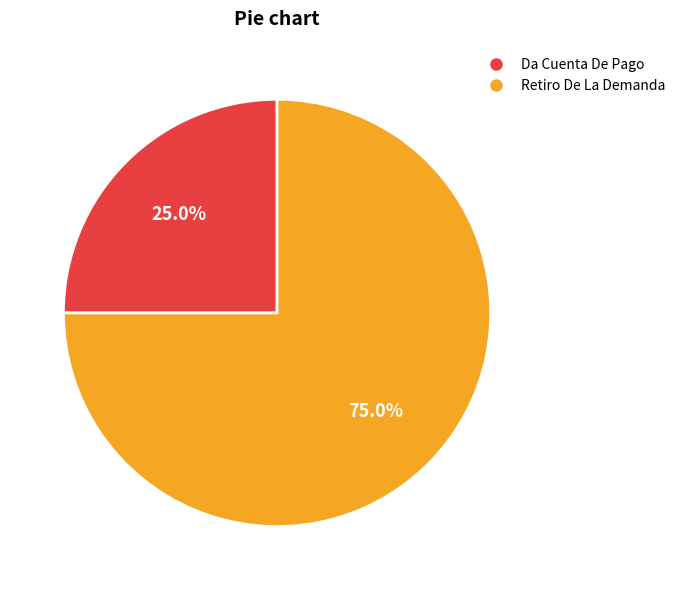

True or false: Retiro De La Demanda accounts for 75% of the total.

True